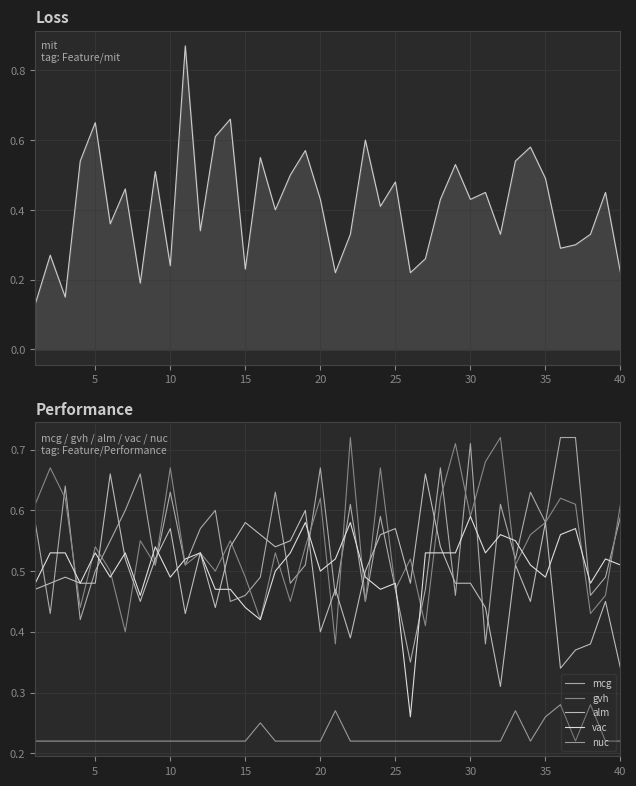

How many lines are shown in the chart?

6